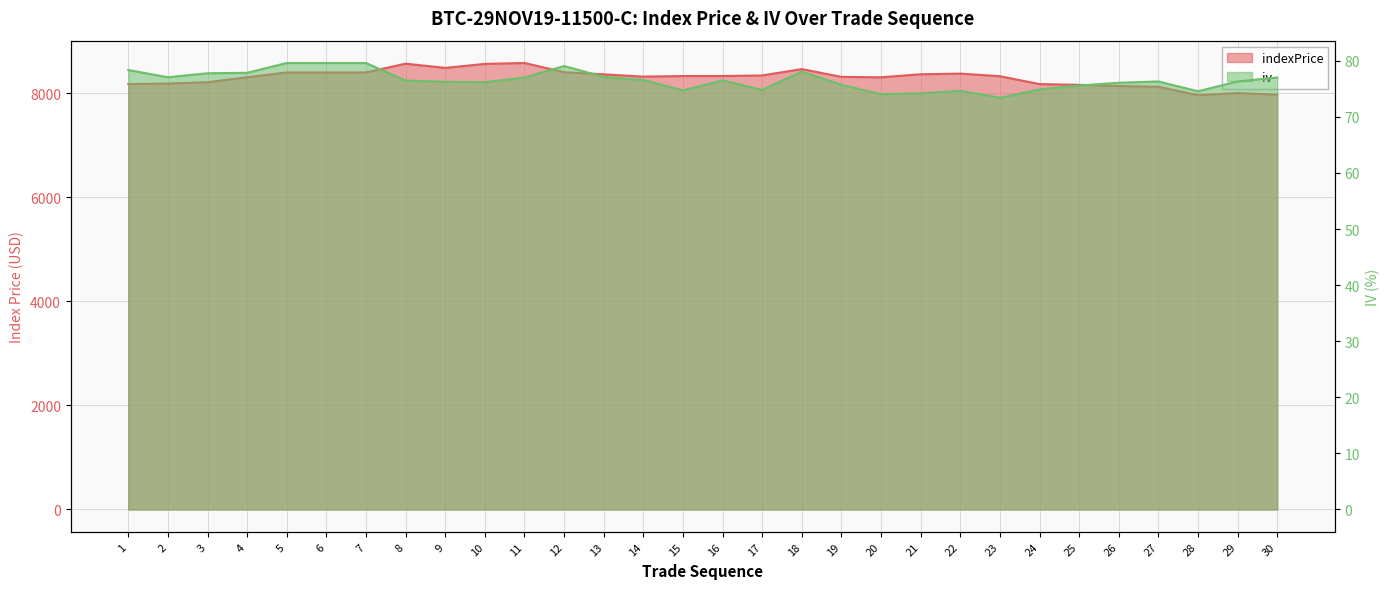

Reading right to left, what are all the values shown in this chart?

indexPrice: 30=7974.1	29=8006.3	28=7966.5	27=8127.5	26=8142.4	25=8163.3	24=8178.9	23=8330.0	22=8379.8	21=8367.5	20=8309.2	19=8317.0	18=8466.8	17=8345.0	16=8333.4	15=8333.4	14=8322.2	13=8365.5	12=8406.2	11=8584.0	10=8566.7	9=8489.8	8=8571.1	7=8402.7	6=8402.7	5=8402.7	4=8309.2	3=8214.1	2=8188.4	1=8178.8
iv: 30=77.0	29=76.3	28=74.6	27=76.3	26=76.1	25=75.6	24=74.9	23=73.4	22=74.7	21=74.2	20=74.0	19=75.7	18=78.1	17=74.8	16=76.5	15=74.7	14=76.6	13=77.1	12=79.1	11=77.0	10=76.2	9=76.3	8=76.5	7=79.6	6=79.6	5=79.6	4=77.9	3=77.8	2=77.1	1=78.4